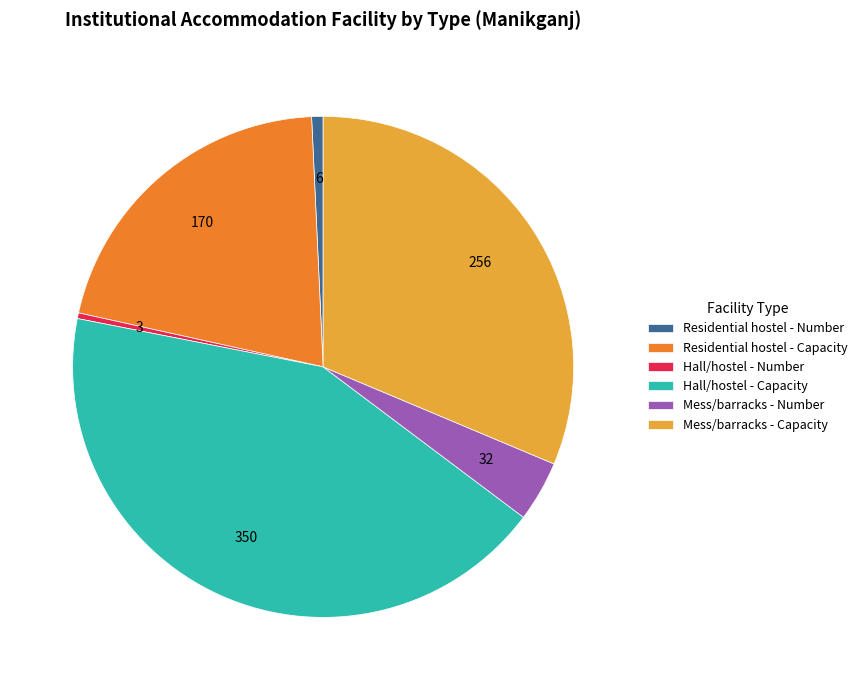

Approximately how many times larger is the value at Hall/hostel - Capacity compared to Mess/barracks - Number?

10.9